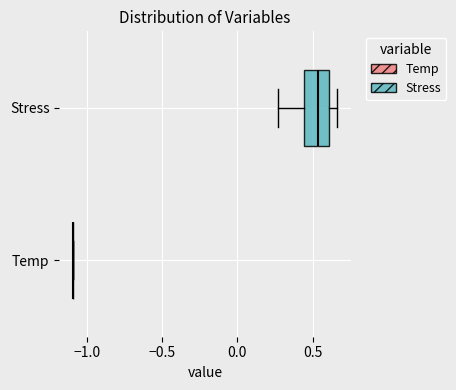

Reading bottom to top, transcribe this box plot: for each box, give where its median line is, the range the box spans, and where its two whiskers end, as read against the x-axis. The values are not printed on the chart, so give them approximately, as read against the axis.

Temp: box collapsed to a line at -1.10, whiskers -1.10 to -1.10
Stress: median 0.55, box 0.45 to 0.60, whiskers 0.25 to 0.65